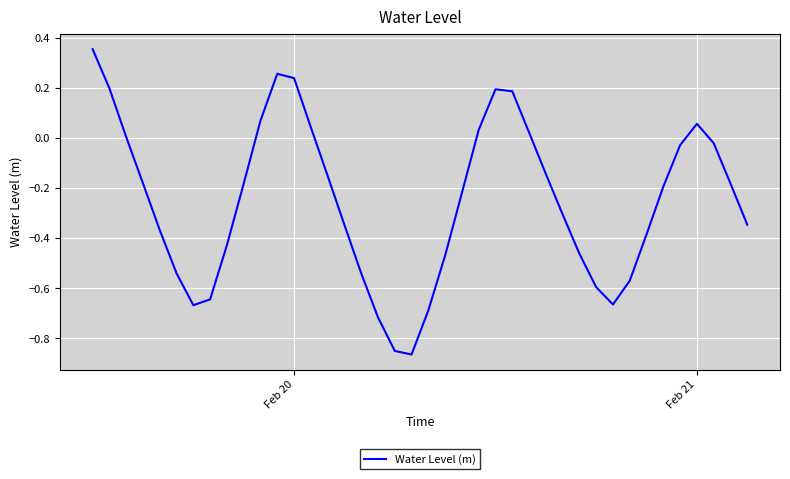

What is the difference between the maximum and minimum values?

1.2